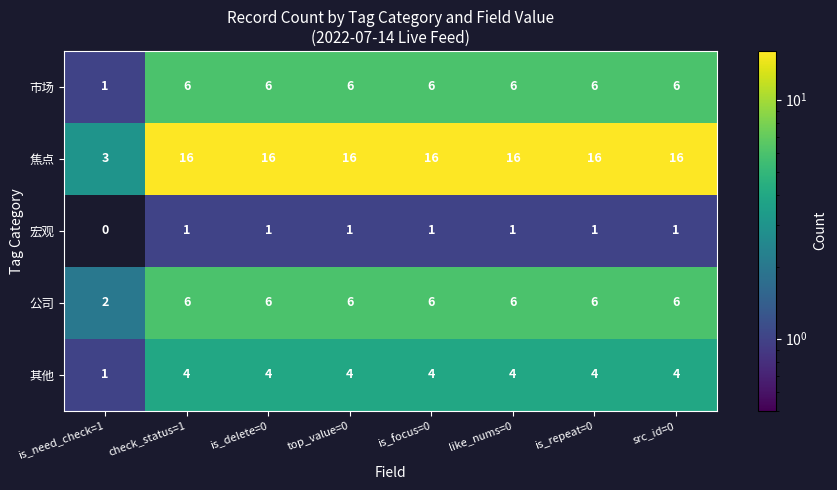

At which label does 市场 reach its minimum?

is_need_check=1